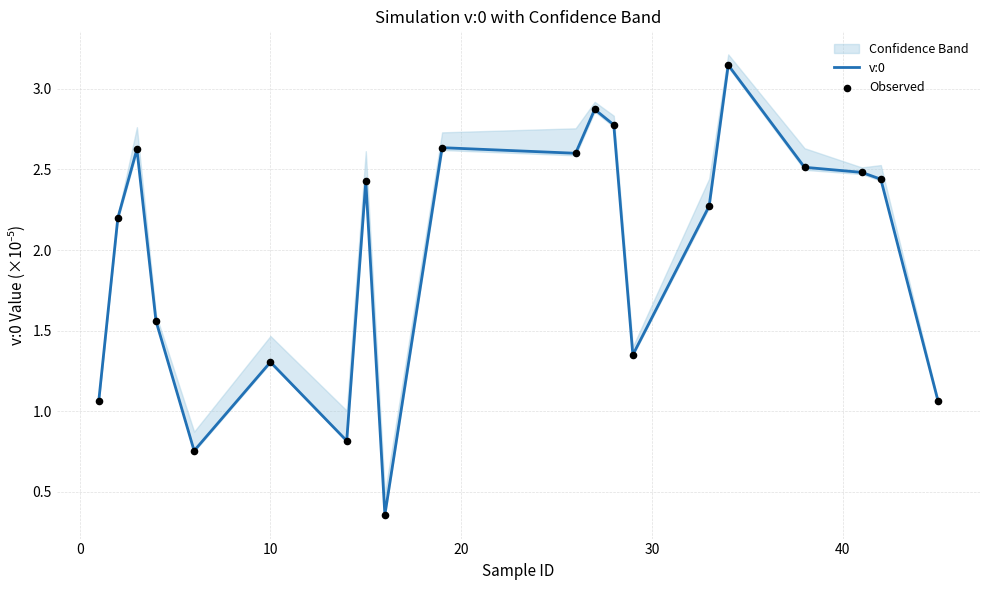

Which series has the largest Y range (max minus min)?

v:0